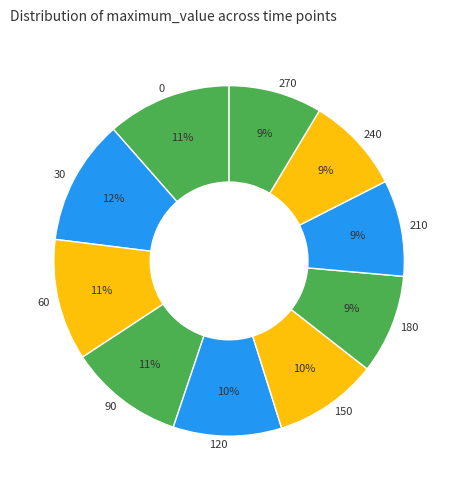

What percentage is the 180 slice, to the nearest percent?

9%